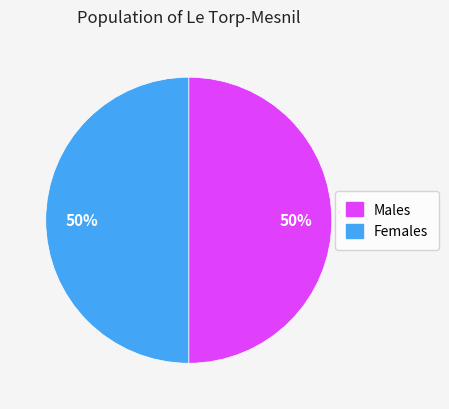

Count the number of slices in the pie.

2